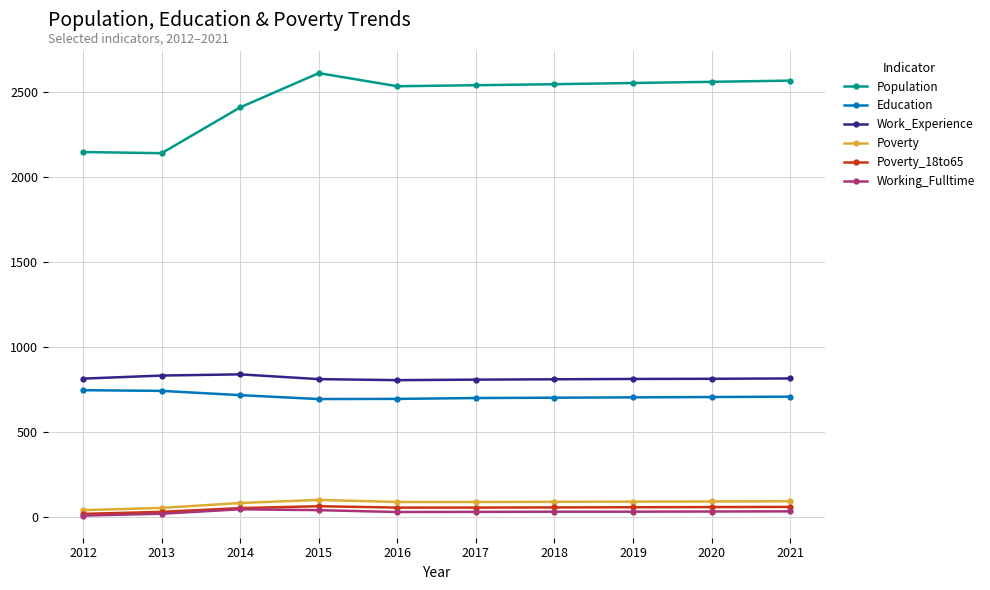

True or false: Population has a value of 4672 at 2015.

False